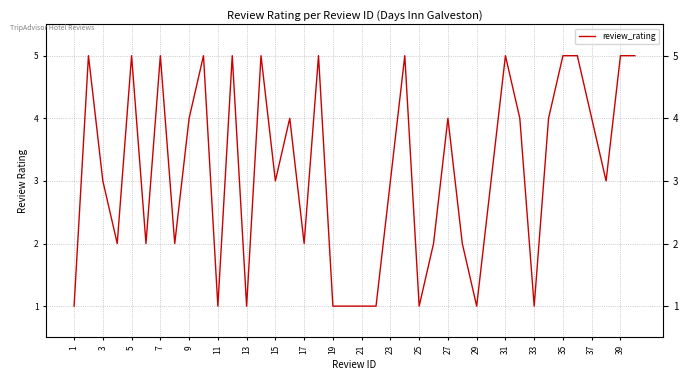

Which category has the lowest value across all series?

1